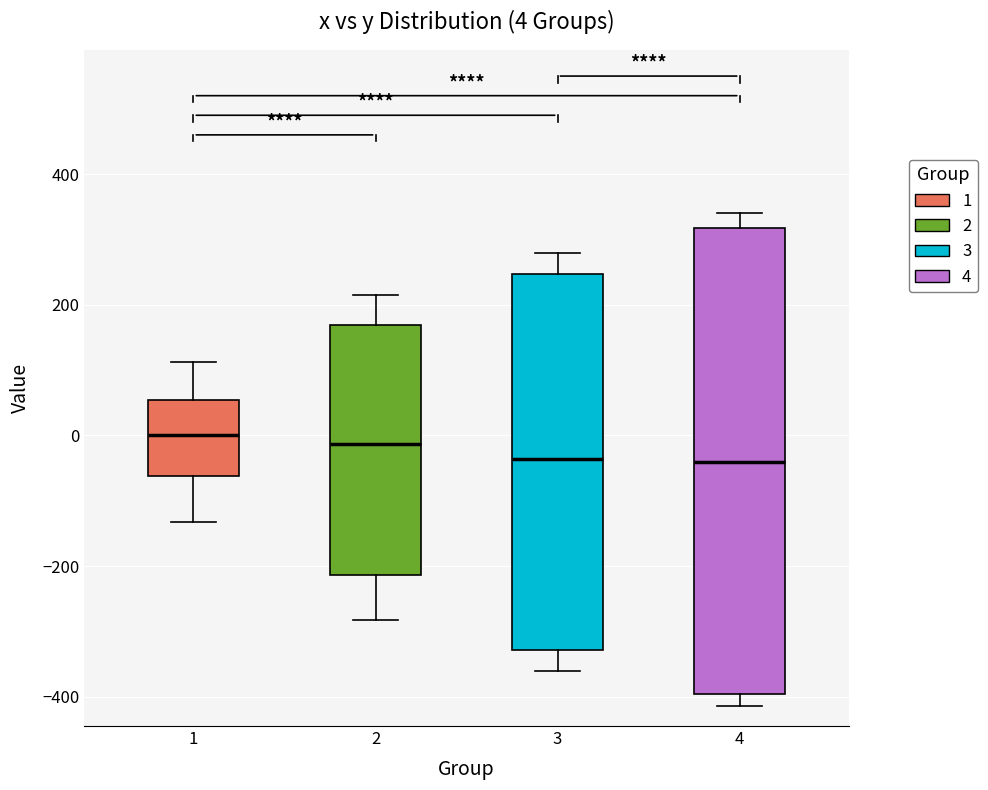

Which box is the tallest, from its lower edge to its upper edge?

4